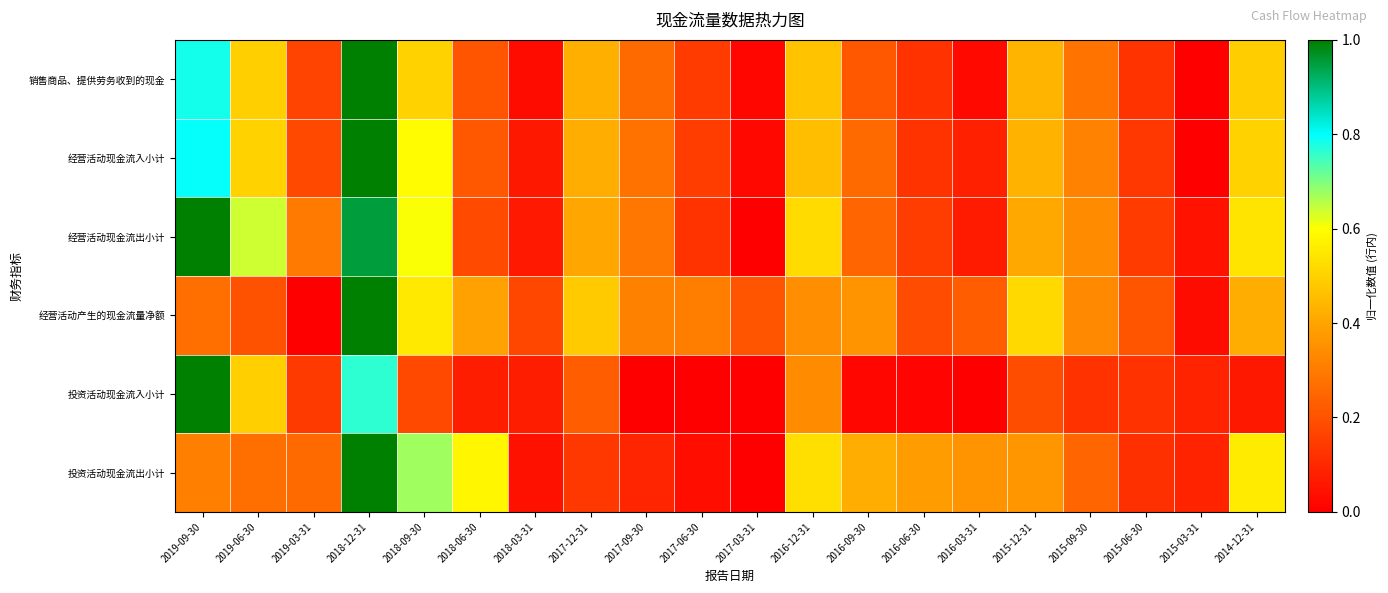

Reading right to left, list all the values displayed in this chart.

销售商品、提供劳务收到的现金: 2014-12-31=0.5	2015-03-31=0.0	2015-06-30=0.1	2015-09-30=0.3	2015-12-31=0.4	2016-03-31=0.0	2016-06-30=0.1	2016-09-30=0.2	2016-12-31=0.5	2017-03-31=0.0	2017-06-30=0.1	2017-09-30=0.3	2017-12-31=0.4	2018-03-31=0.0	2018-06-30=0.2	2018-09-30=0.5	2018-12-31=1.0	2019-03-31=0.2	2019-06-30=0.5	2019-09-30=0.8
经营活动现金流入小计: 2014-12-31=0.5	2015-03-31=0.0	2015-06-30=0.1	2015-09-30=0.3	2015-12-31=0.4	2016-03-31=0.1	2016-06-30=0.1	2016-09-30=0.3	2016-12-31=0.5	2017-03-31=0.0	2017-06-30=0.1	2017-09-30=0.3	2017-12-31=0.4	2018-03-31=0.1	2018-06-30=0.2	2018-09-30=0.6	2018-12-31=1.0	2019-03-31=0.2	2019-06-30=0.5	2019-09-30=0.8
经营活动现金流出小计: 2014-12-31=0.5	2015-03-31=0.0	2015-06-30=0.1	2015-09-30=0.3	2015-12-31=0.4	2016-03-31=0.1	2016-06-30=0.2	2016-09-30=0.2	2016-12-31=0.5	2017-03-31=0.0	2017-06-30=0.1	2017-09-30=0.3	2017-12-31=0.4	2018-03-31=0.1	2018-06-30=0.2	2018-09-30=0.6	2018-12-31=0.9	2019-03-31=0.3	2019-06-30=0.6	2019-09-30=1.0
经营活动产生的现金流量净额: 2014-12-31=0.4	2015-03-31=0.0	2015-06-30=0.2	2015-09-30=0.3	2015-12-31=0.5	2016-03-31=0.2	2016-06-30=0.2	2016-09-30=0.4	2016-12-31=0.3	2017-03-31=0.2	2017-06-30=0.3	2017-09-30=0.3	2017-12-31=0.5	2018-03-31=0.2	2018-06-30=0.4	2018-09-30=0.6	2018-12-31=1.0	2019-03-31=0.0	2019-06-30=0.2	2019-09-30=0.3
投资活动现金流入小计: 2014-12-31=0.1	2015-03-31=0.1	2015-06-30=0.1	2015-09-30=0.1	2015-12-31=0.2	2016-03-31=0.0	2016-06-30=0.0	2016-09-30=0.0	2016-12-31=0.3	2017-03-31=0.0	2017-06-30=0.0	2017-09-30=0.0	2017-12-31=0.2	2018-03-31=0.1	2018-06-30=0.1	2018-09-30=0.2	2018-12-31=0.8	2019-03-31=0.1	2019-06-30=0.5	2019-09-30=1.0
投资活动现金流出小计: 2014-12-31=0.6	2015-03-31=0.1	2015-06-30=0.1	2015-09-30=0.2	2015-12-31=0.4	2016-03-31=0.4	2016-06-30=0.4	2016-09-30=0.4	2016-12-31=0.5	2017-03-31=0.0	2017-06-30=0.0	2017-09-30=0.1	2017-12-31=0.1	2018-03-31=0.0	2018-06-30=0.6	2018-09-30=0.7	2018-12-31=1.0	2019-03-31=0.3	2019-06-30=0.3	2019-09-30=0.3